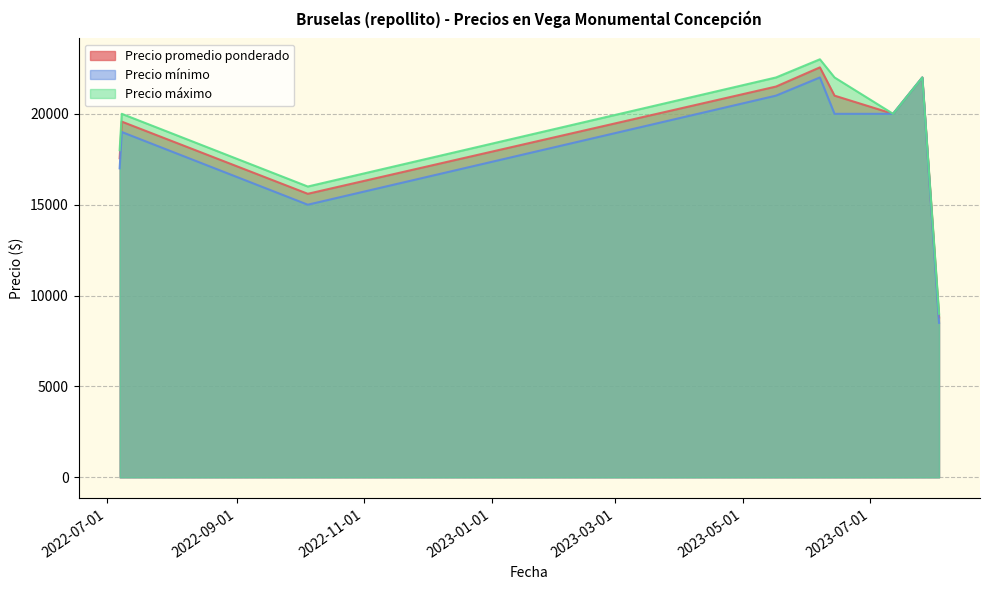

Is the value of Precio máximo at 2023-06-14 greater than the value of Precio promedio ponderado at 2023-07-26?

No